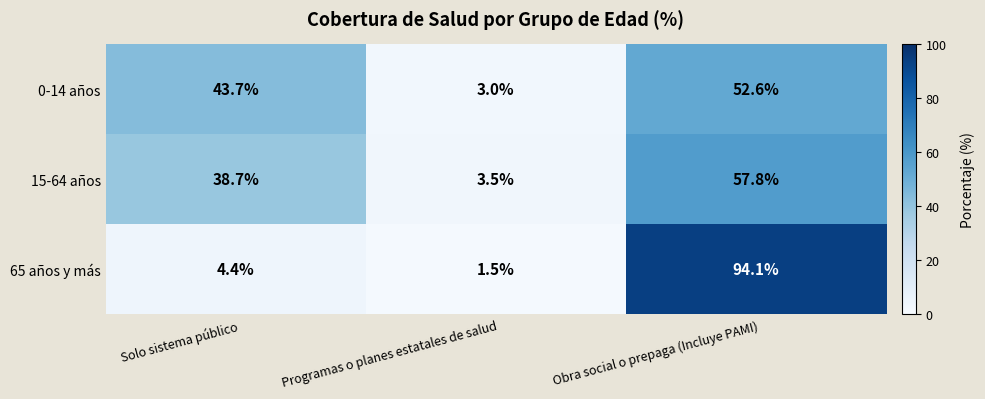

Reading right to left, transcribe all the data shown in this chart.

0-14 años: 52.6	3.0	43.7
15-64 años: 57.8	3.5	38.7
65 años y más: 94.1	1.5	4.4